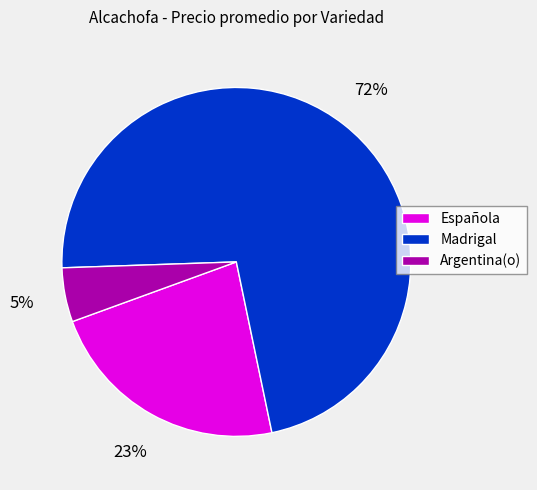

Is there any slice that represents more than half of the pie?

Yes